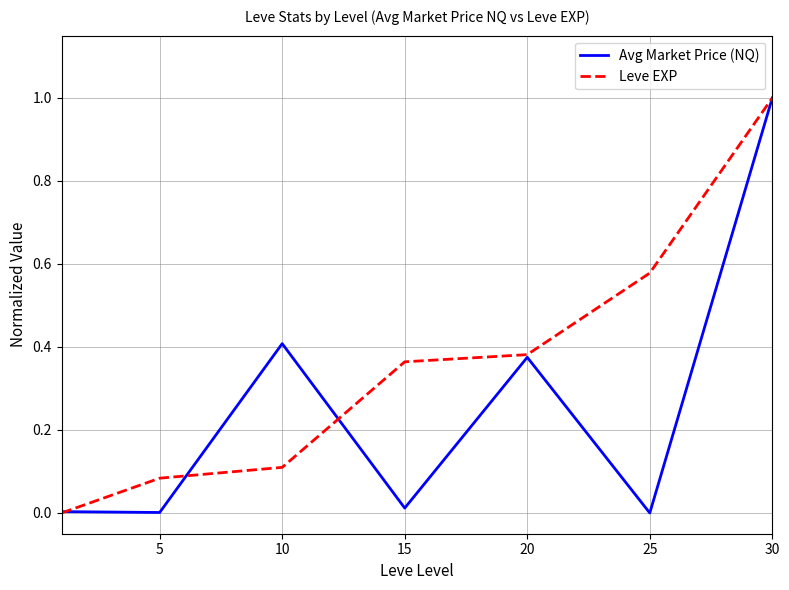

What is the average value of the Avg Market Price (NQ) series?

0.3